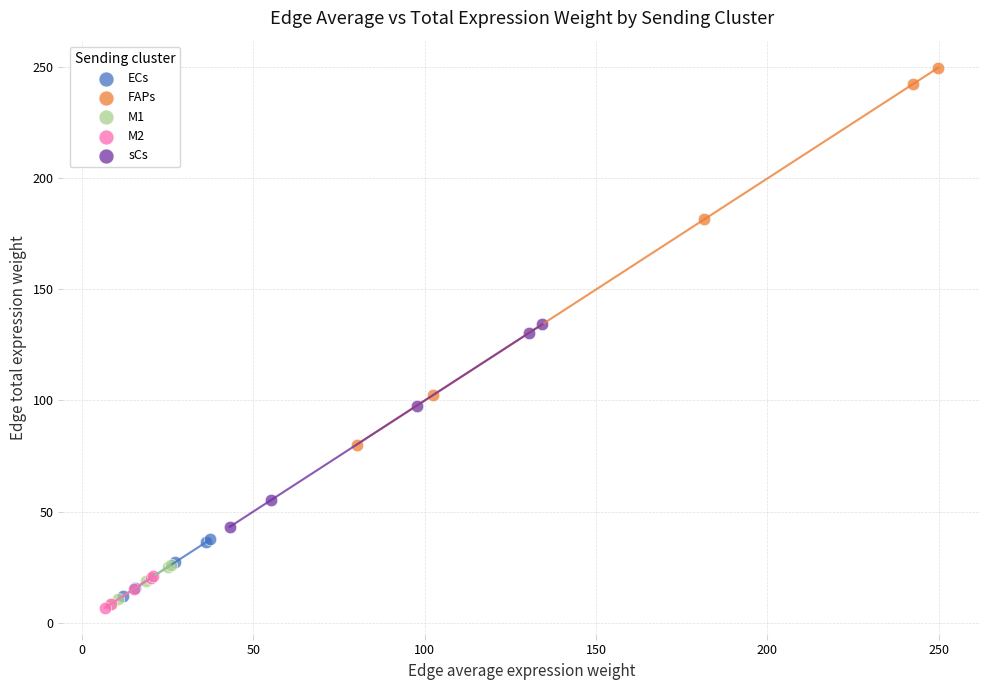

What are all the series names shown in the legend?

ECs, FAPs, M1, M2, sCs